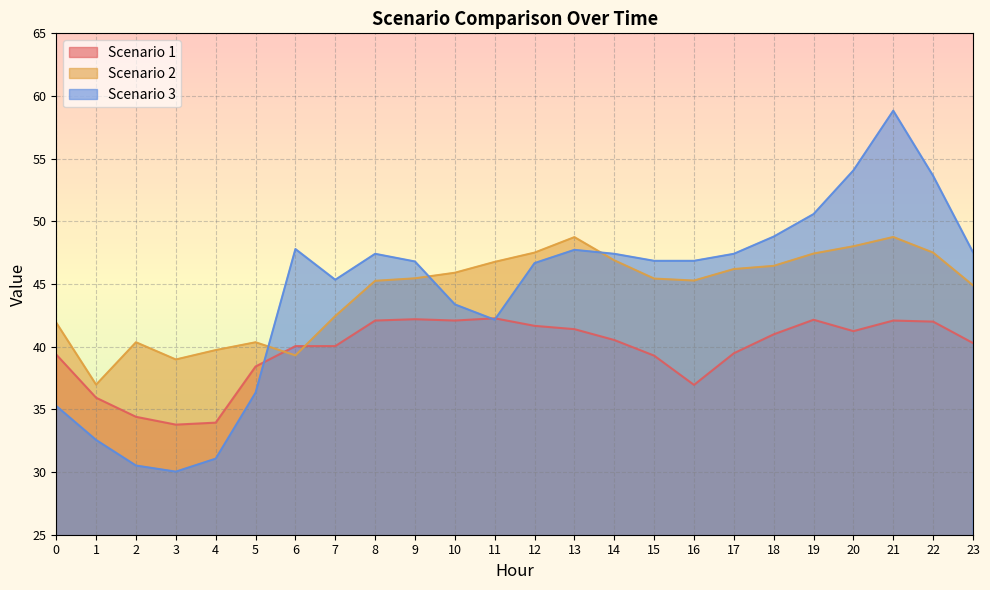

How many data points in Scenario 3 are less than 46?

9